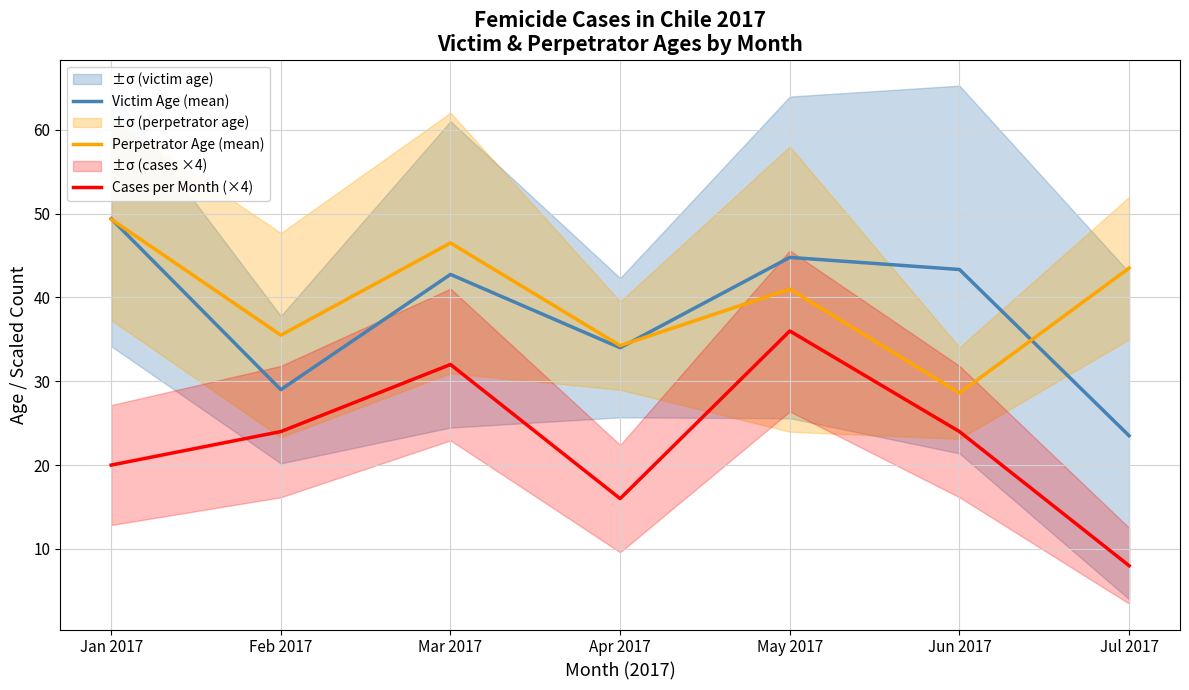

Is it true that Victim Age (mean) equals 23.5 at Jul 2017?

True